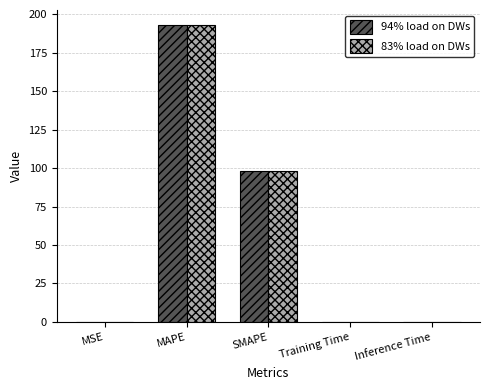

What is the greatest value displayed?

193.1